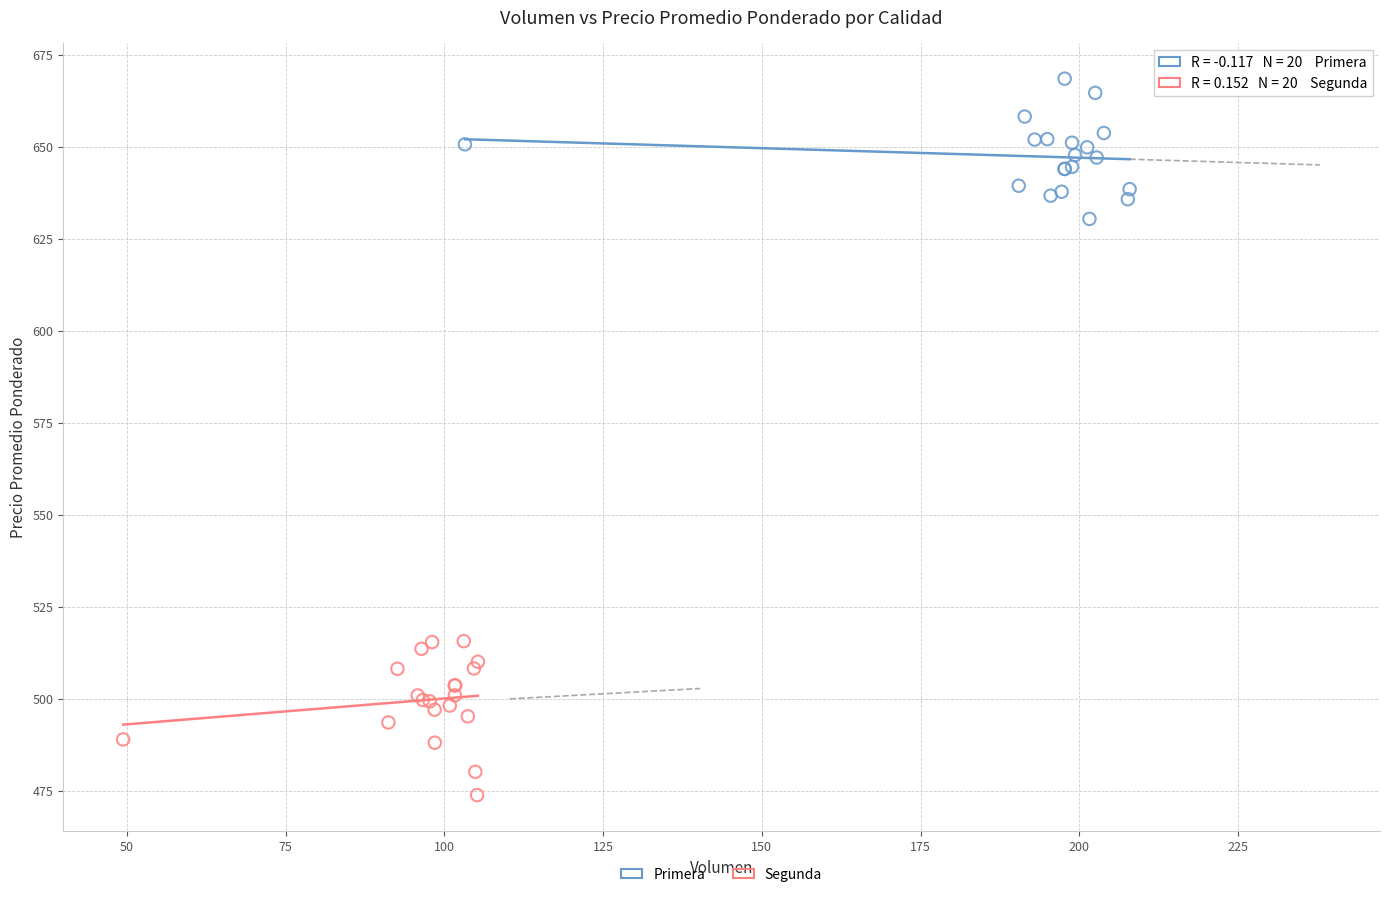

Which series reaches the minimum Y coordinate?

Segunda